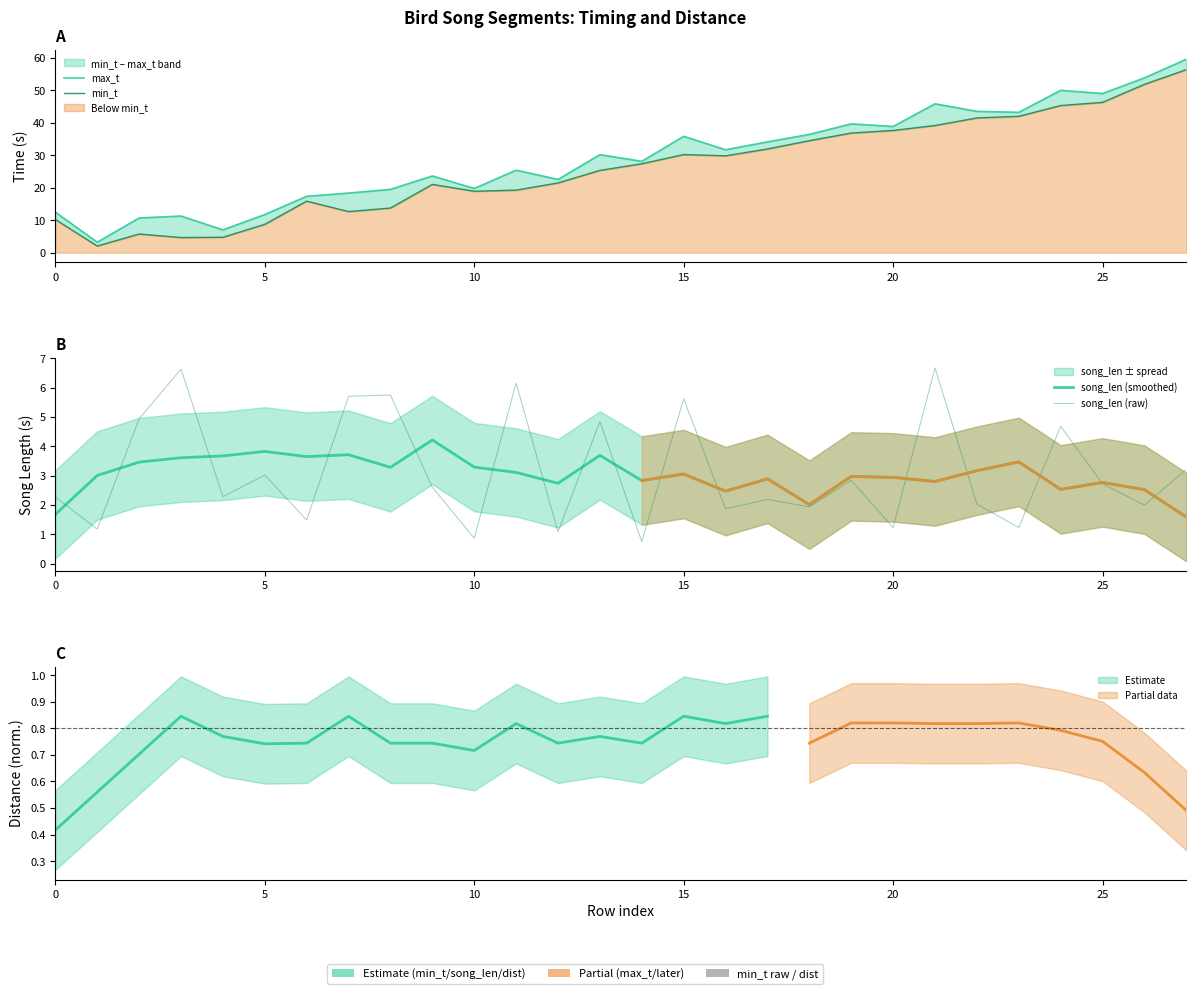

What is the sum of all song_len (smoothed) values?

84.9